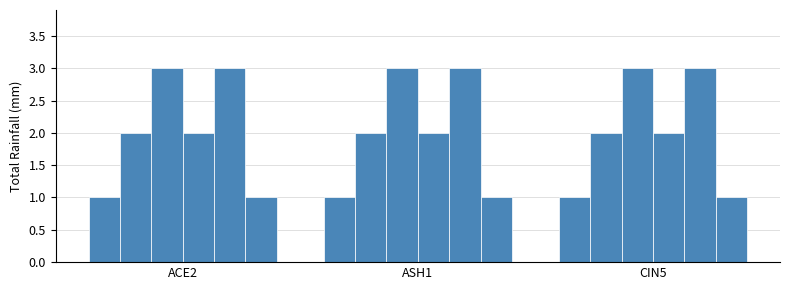

Does the chart contain stacked bars?

No